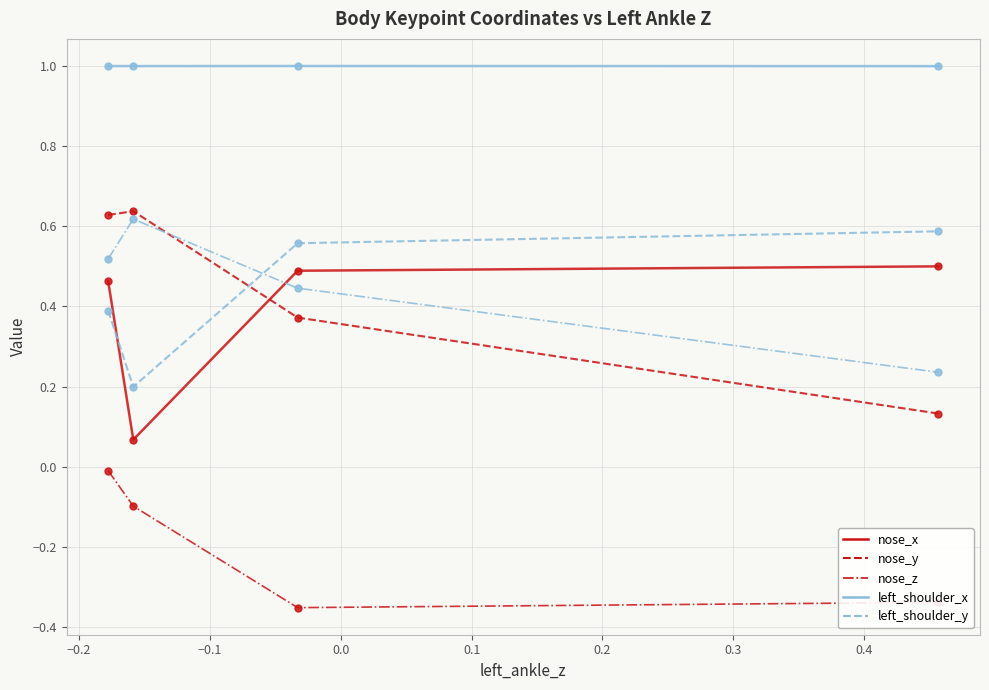

What is the greatest value displayed?

1.0